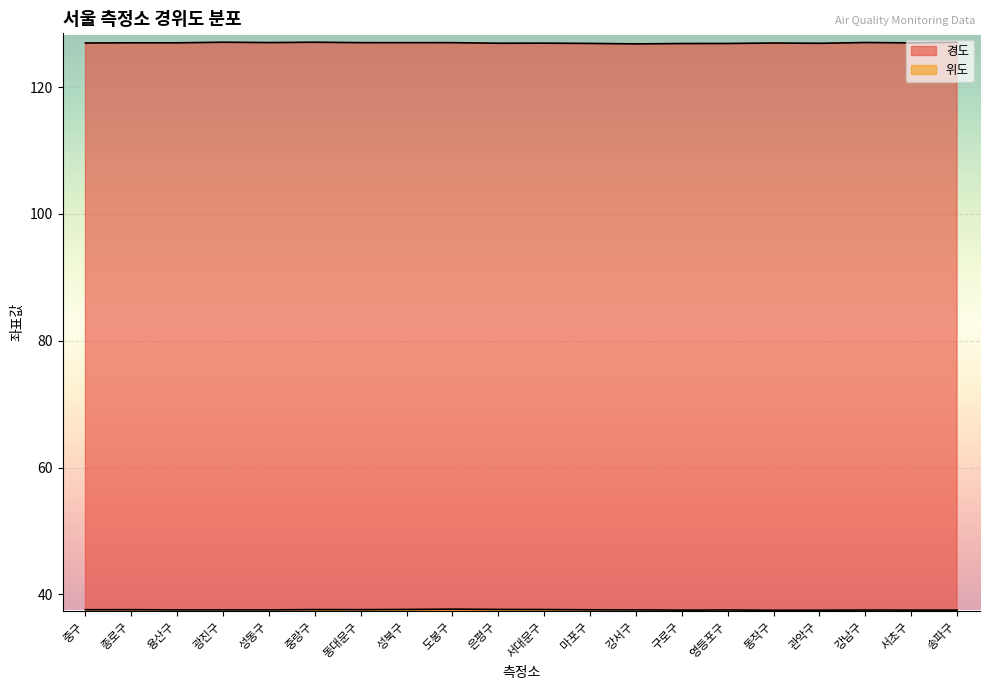

What is the average value of the 위도 series?

37.6